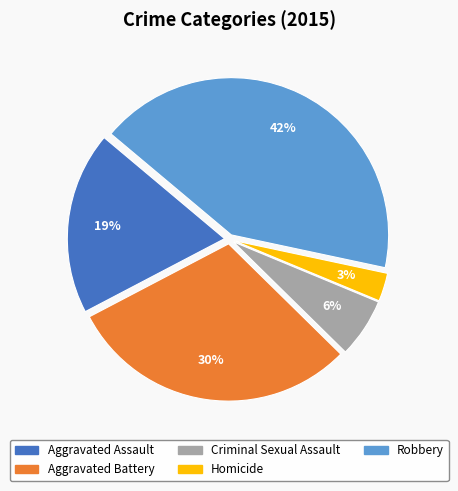

To the nearest percent, what is the combined percentage of Criminal Sexual Assault and Aggravated Battery?

36%